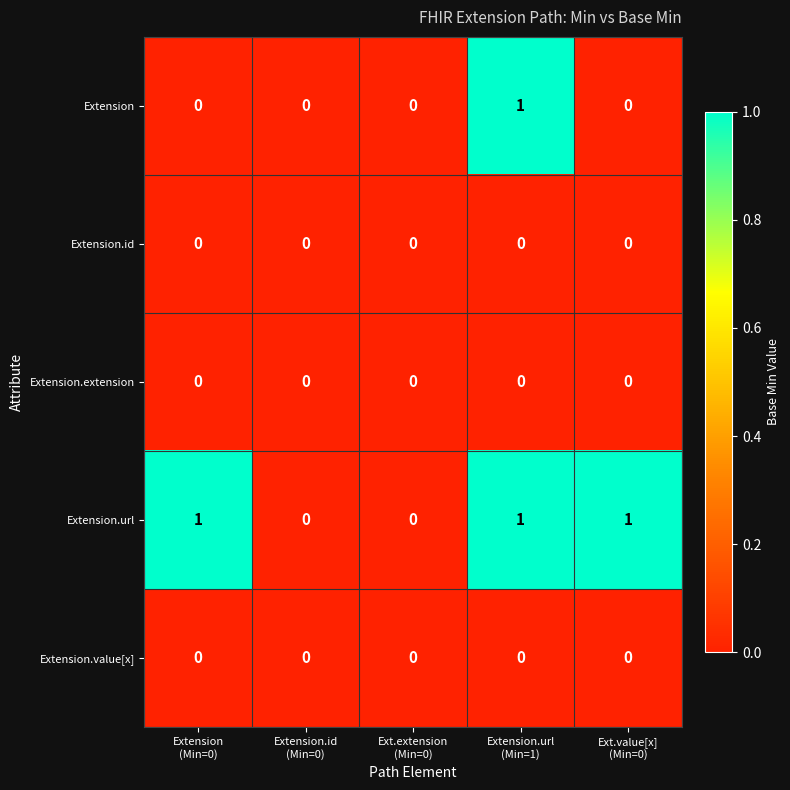

Count the Extension.url values in the range 0 to 1.

5